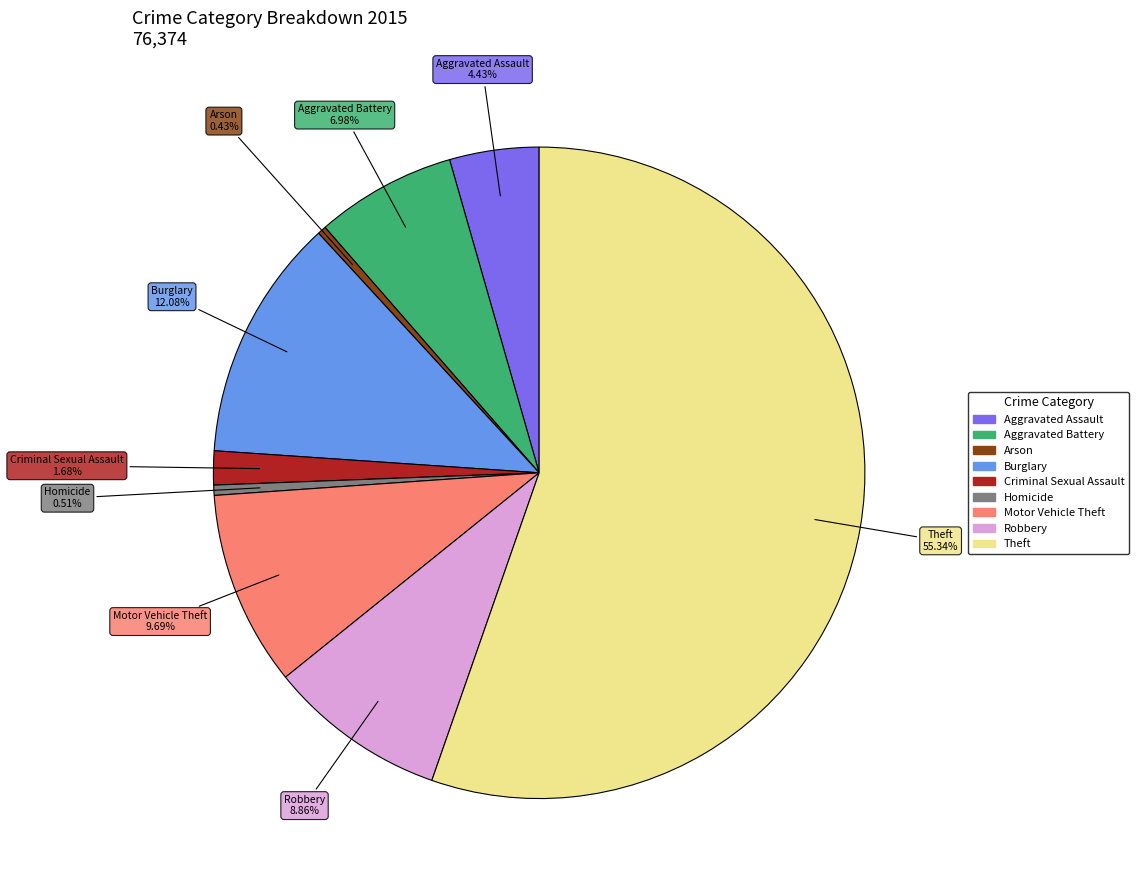

Between Aggravated Battery and Aggravated Assault, which is larger?

Aggravated Battery